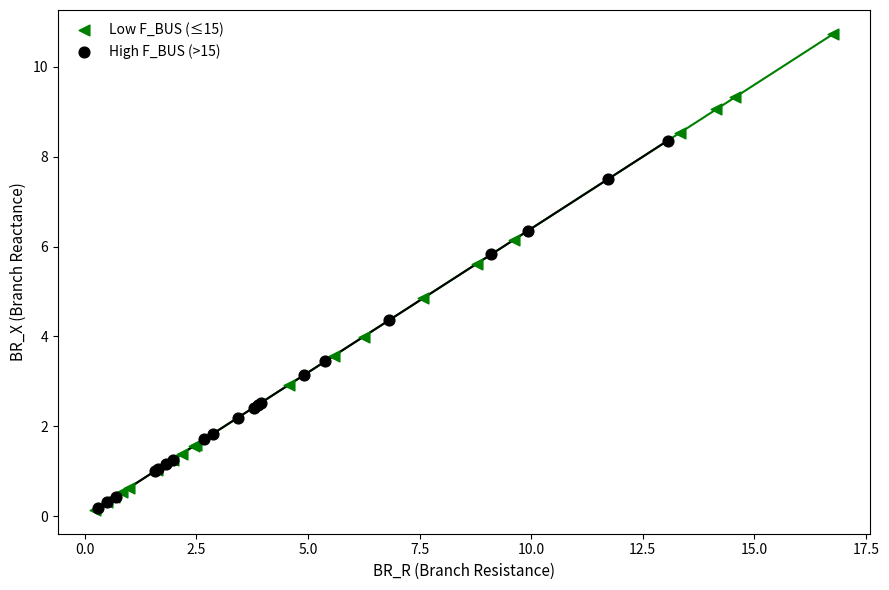

What are all the series names shown in the legend?

Low F_BUS (≤15), High F_BUS (>15)